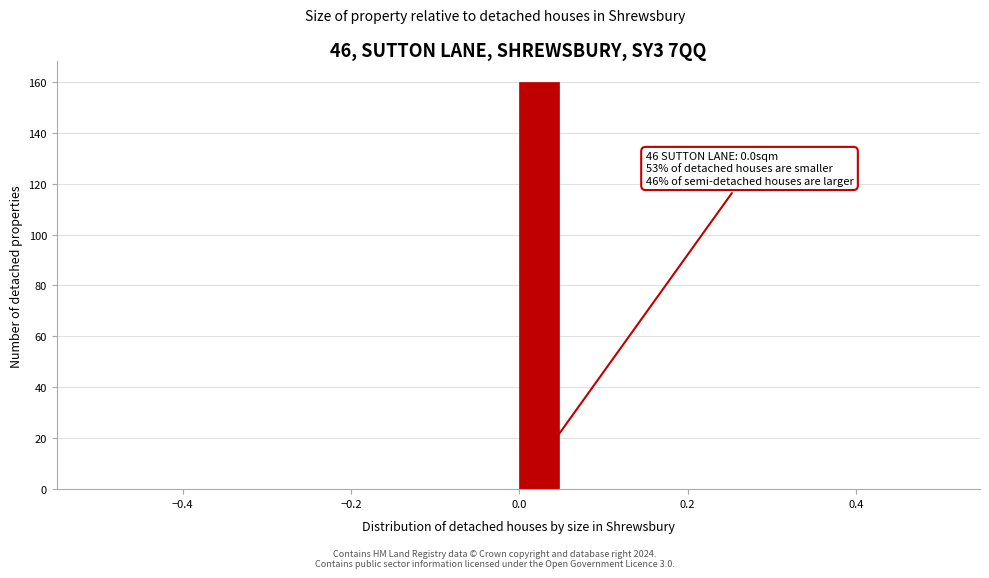

Read against the x-axis, roughly where is the centre of the tallest bar?

0.02